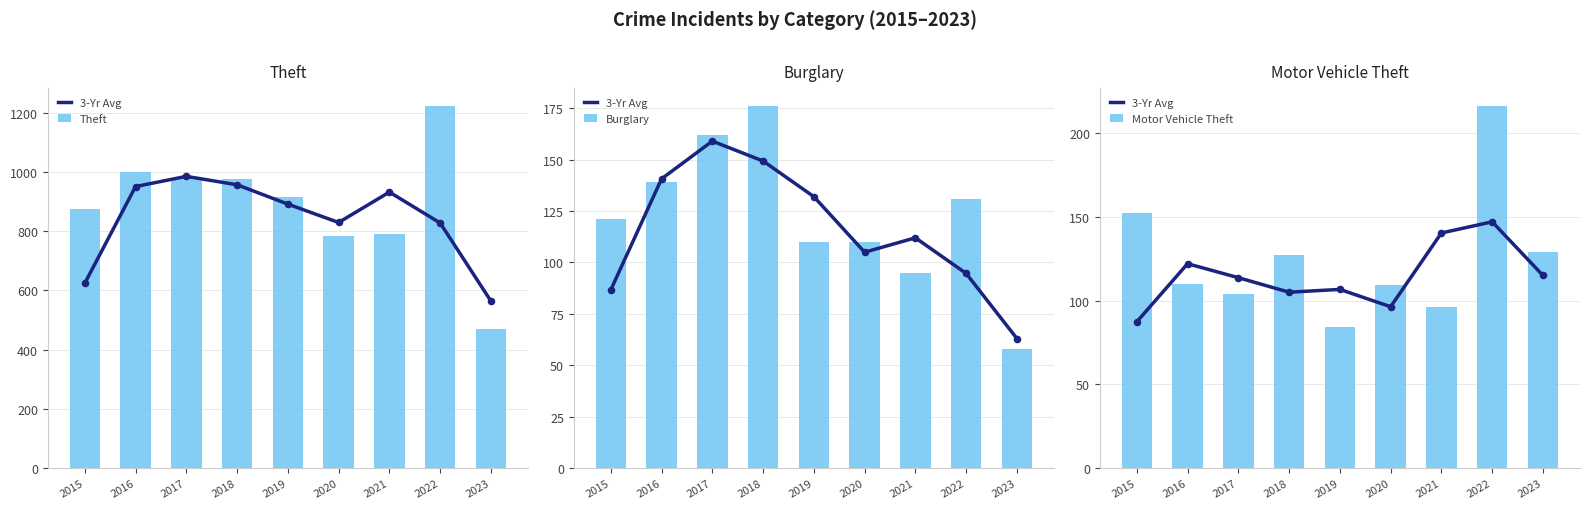

Is the value of 3-Yr Avg at 2016 greater than the value of Theft at 2021?

No